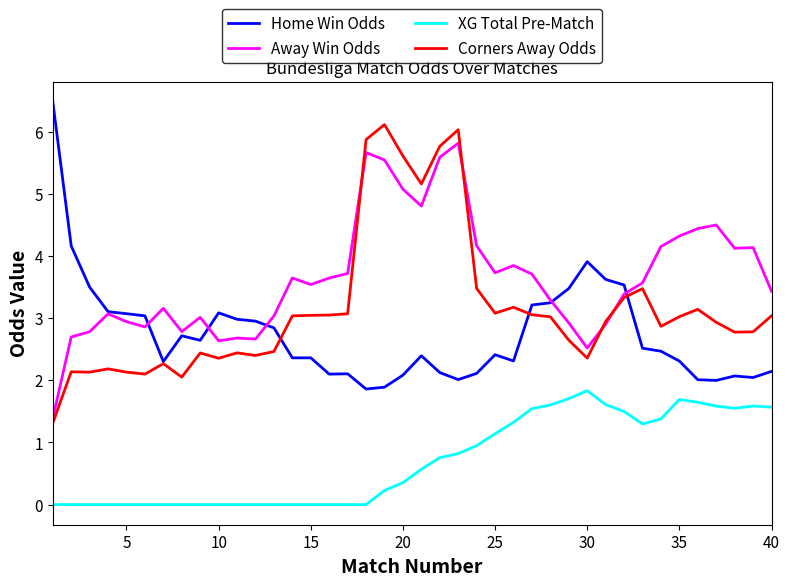

Which series has the largest total across all categories?

Away Win Odds